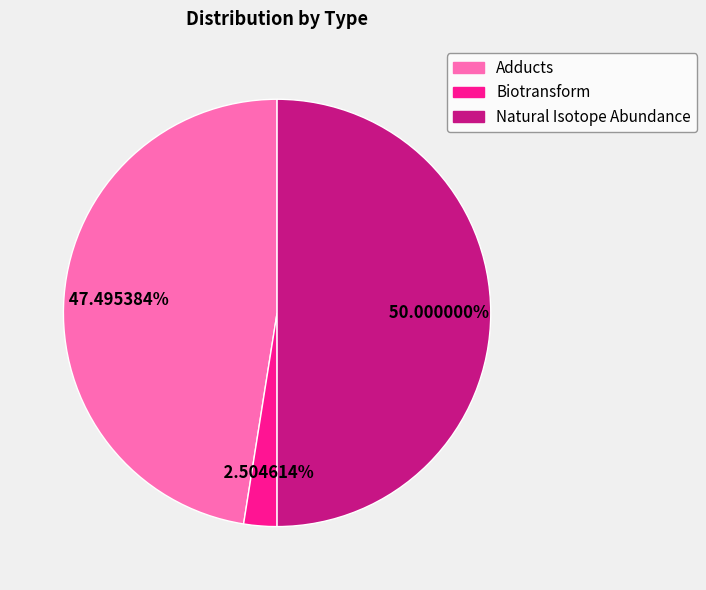

Which has a higher value, Natural Isotope Abundance or Biotransform?

Natural Isotope Abundance